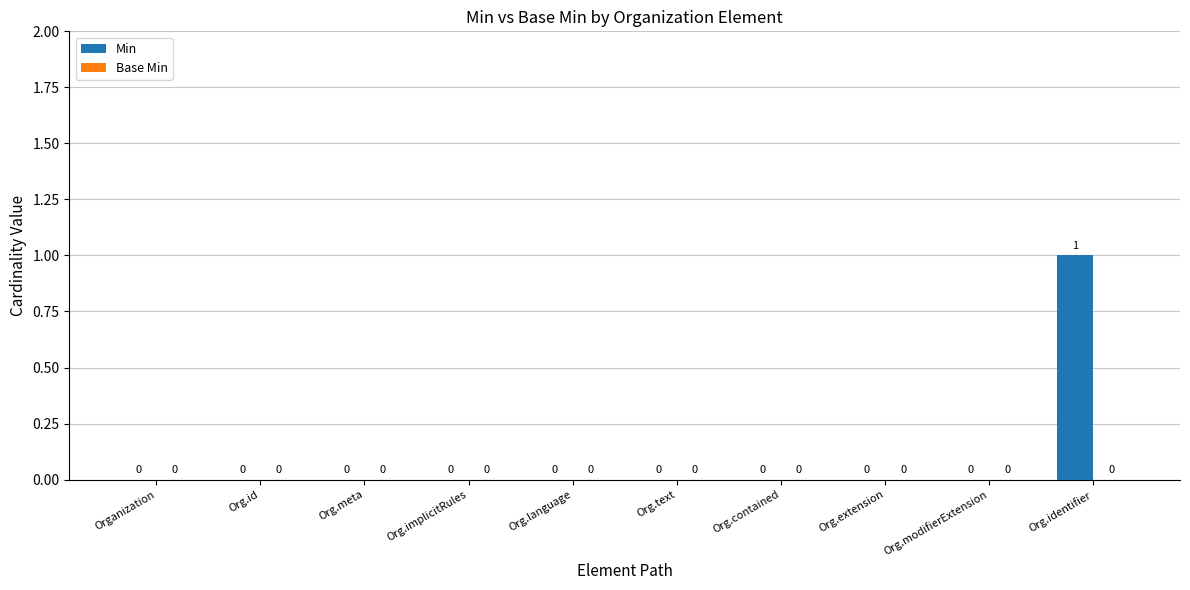

The value at Org.meta is 1. True or false?

False